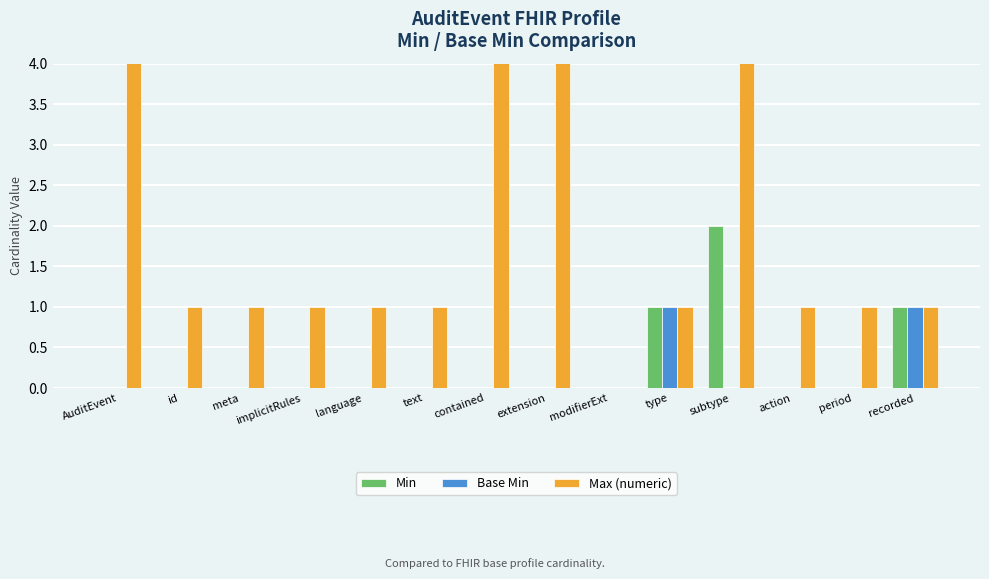

Which series has the largest range (max minus min)?

Max (numeric)